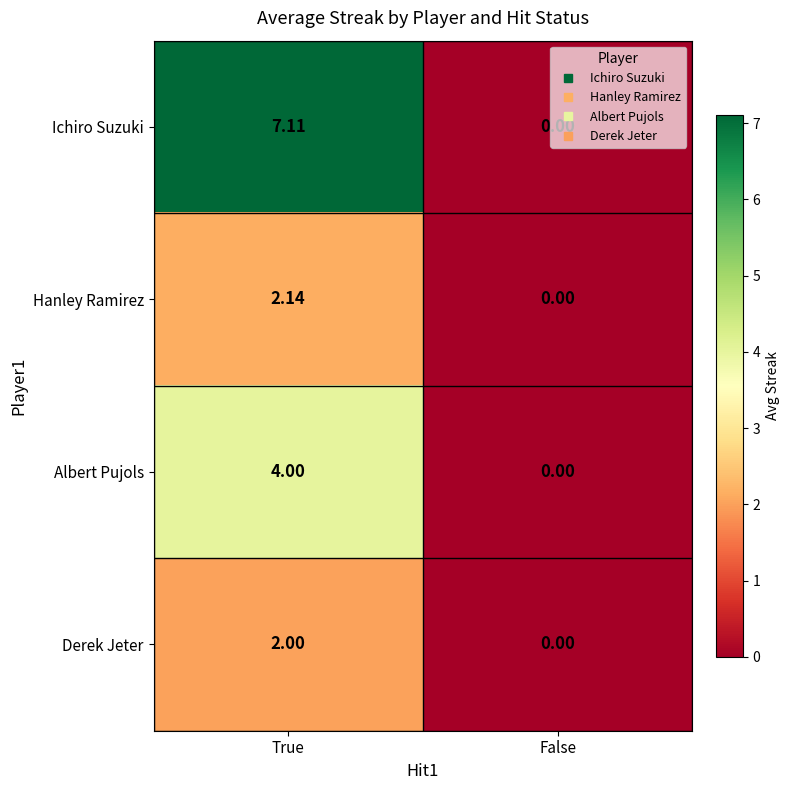

Rank the series at True from lowest to highest value.

Derek Jeter, Hanley Ramirez, Albert Pujols, Ichiro Suzuki